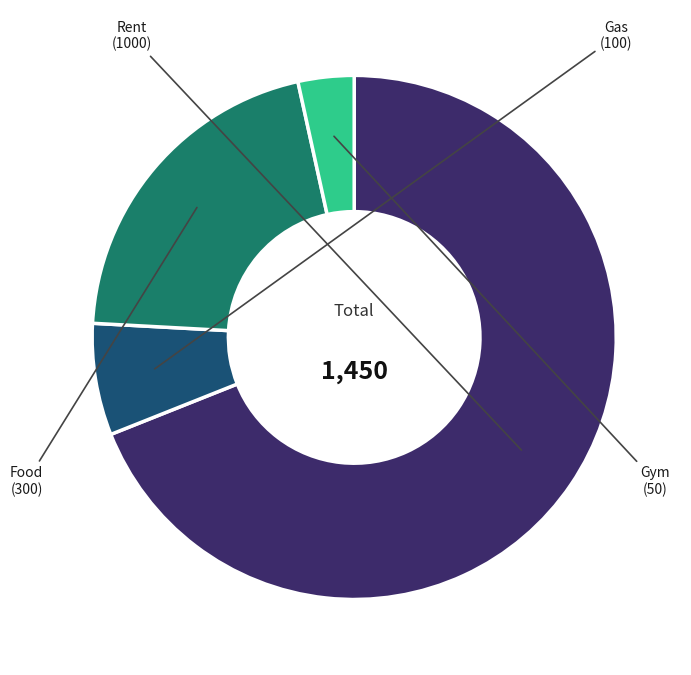

Do Gas and Rent together represent more than half of the pie?

Yes